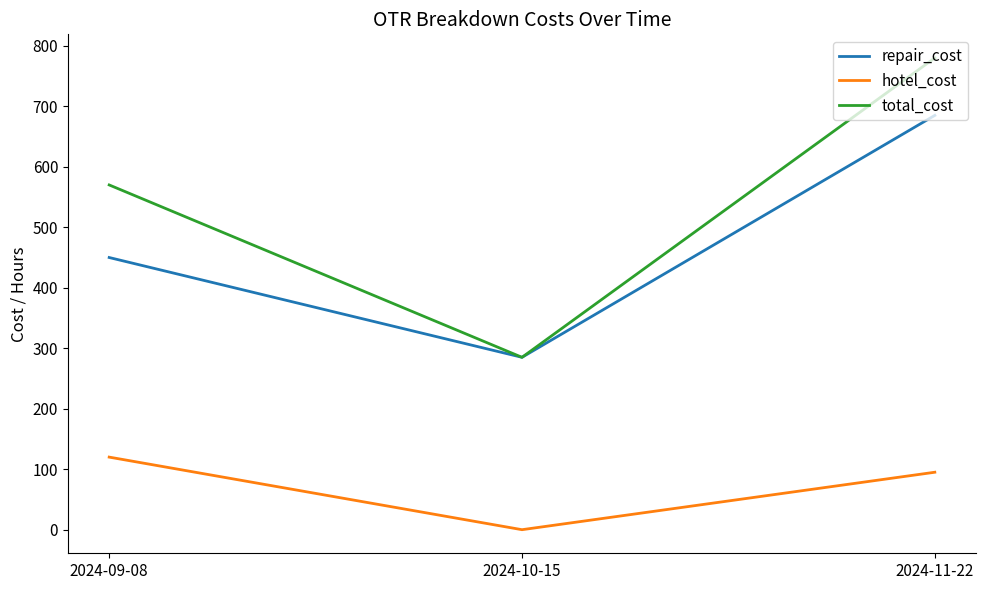

What is the total value across all series at 2024-11-22?

1560